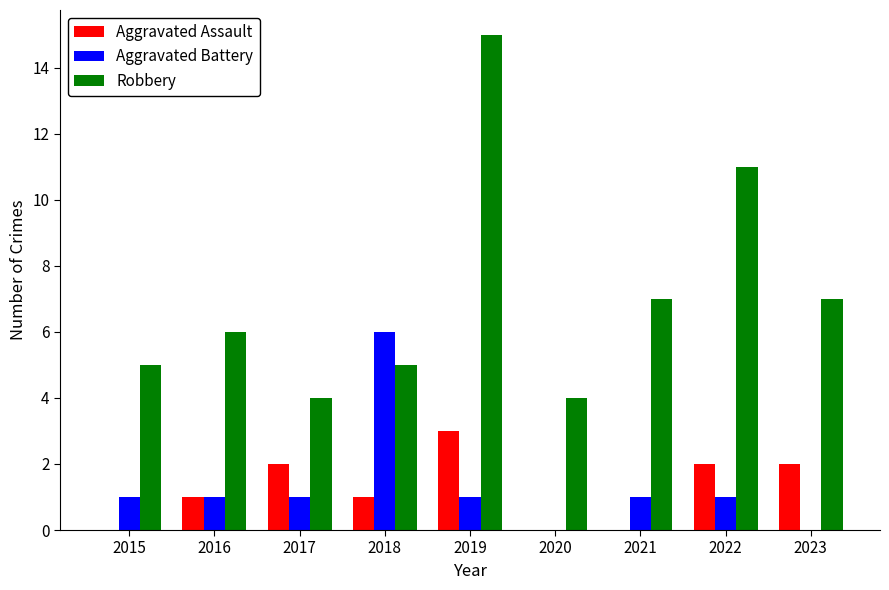

Is the value of Robbery at 2023 greater than the value of Aggravated Battery at 2018?

Yes